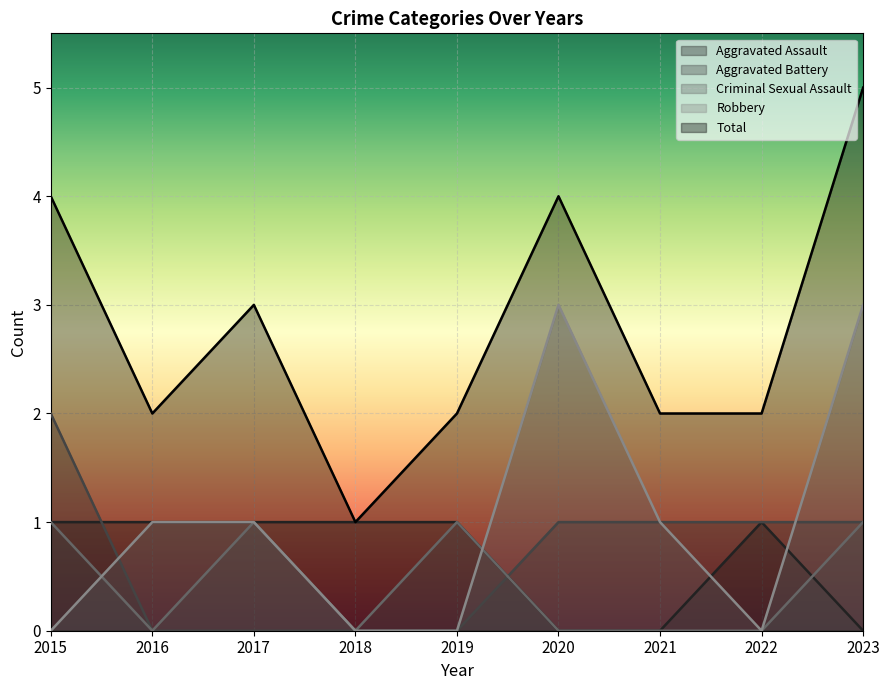

Rank the series by their maximum value, from highest to lowest.

Total, Robbery, Aggravated Battery, Aggravated Assault, Criminal Sexual Assault